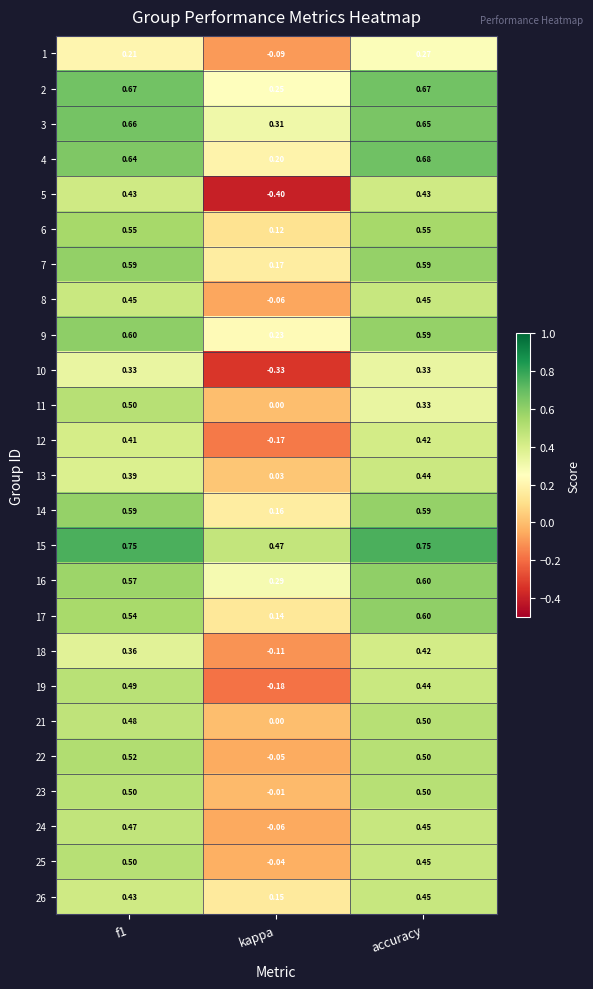

At which label is 16 closest to 0?

kappa